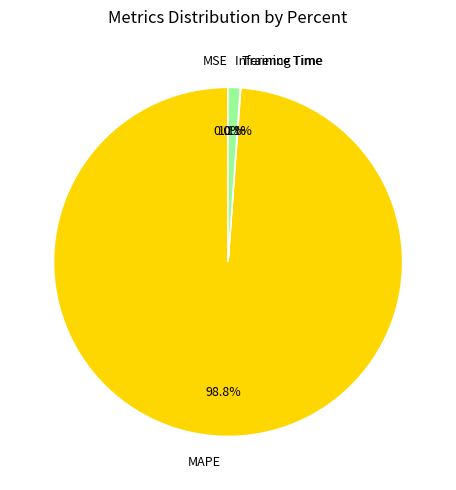

Is there a majority slice in this chart?

Yes